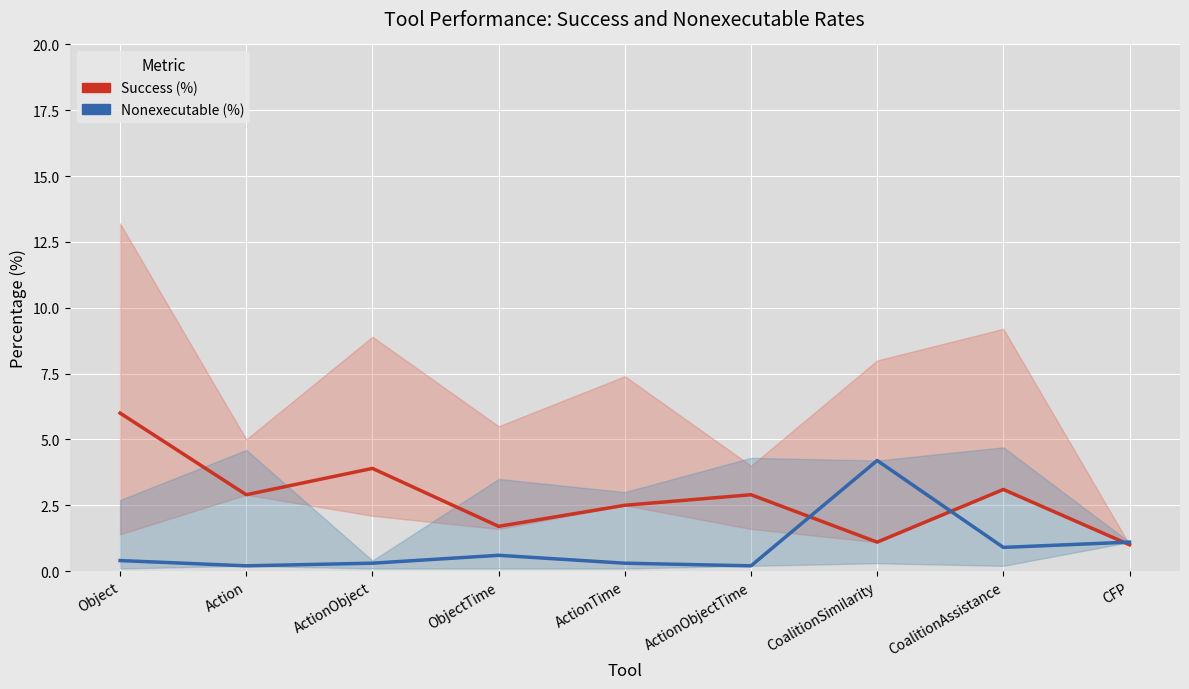

Rank the categories by Success (%) value from highest to lowest.

Object, ActionObject, CoalitionAssistance, Action, ActionObjectTime, ActionTime, ObjectTime, CoalitionSimilarity, CFP